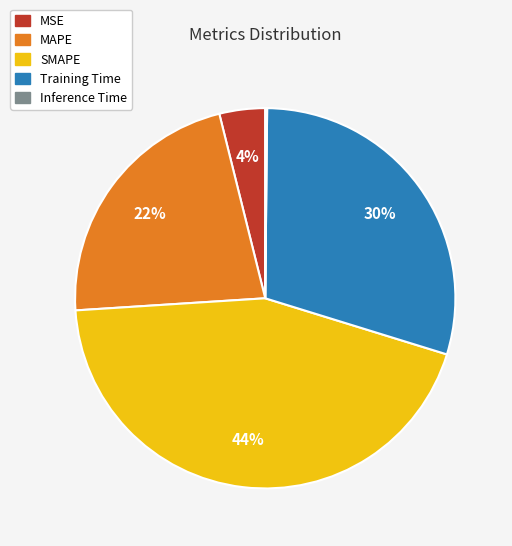

Which category has the biggest portion of the pie?

SMAPE